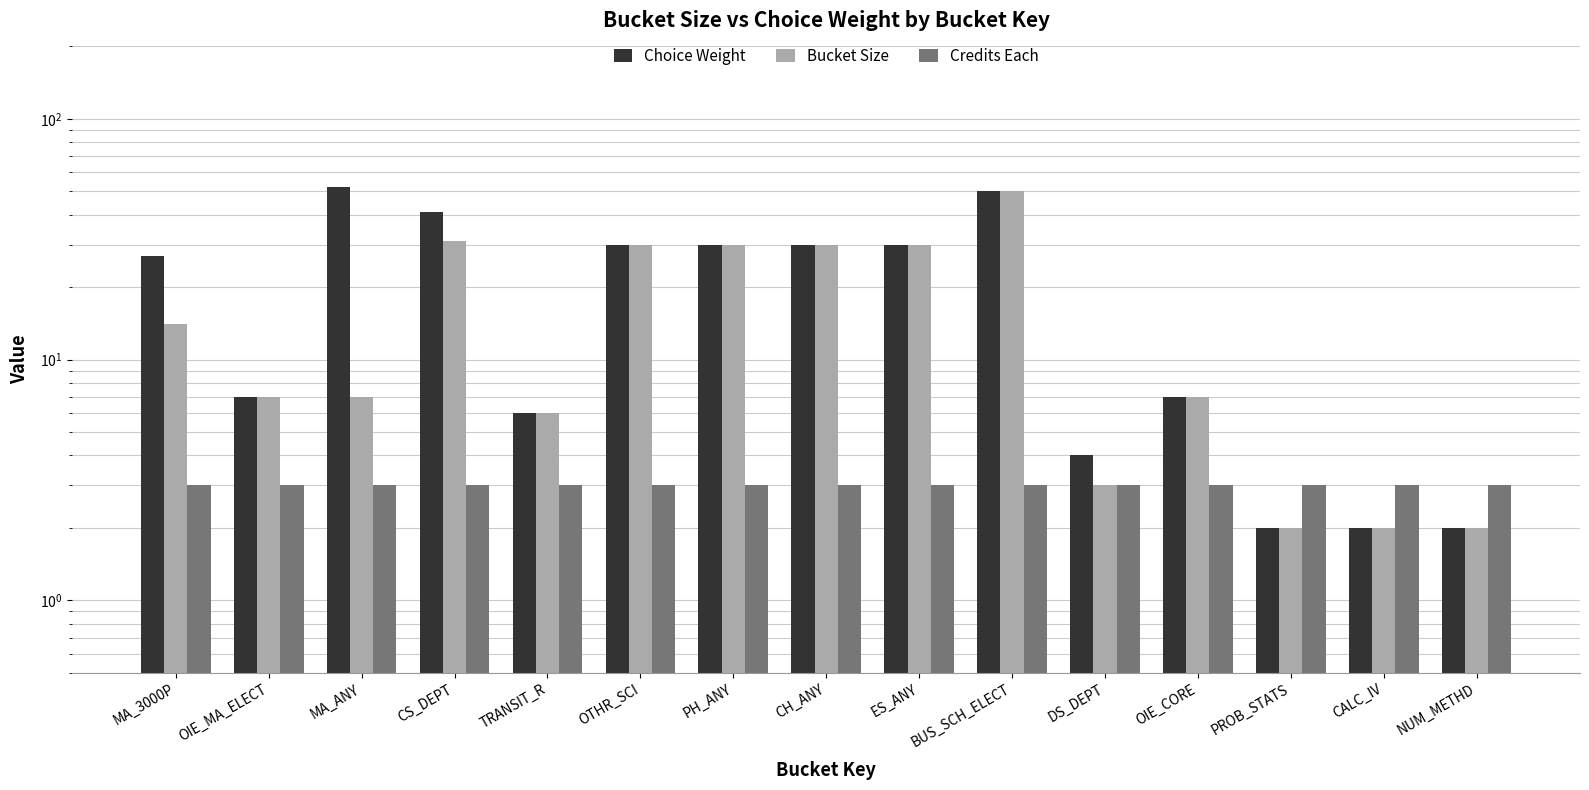

Reading left to right, transcribe all the data shown in this chart.

Choice Weight: MA_3000P=27	OIE_MA_ELECT=7	MA_ANY=52	CS_DEPT=41	TRANSIT_R=6	OTHR_SCI=30	PH_ANY=30	CH_ANY=30	ES_ANY=30	BUS_SCH_ELECT=50	DS_DEPT=4	OIE_CORE=7	PROB_STATS=2	CALC_IV=2	NUM_METHD=2
Bucket Size: MA_3000P=14	OIE_MA_ELECT=7	MA_ANY=7	CS_DEPT=31	TRANSIT_R=6	OTHR_SCI=30	PH_ANY=30	CH_ANY=30	ES_ANY=30	BUS_SCH_ELECT=50	DS_DEPT=3	OIE_CORE=7	PROB_STATS=2	CALC_IV=2	NUM_METHD=2
Credits Each: MA_3000P=3	OIE_MA_ELECT=3	MA_ANY=3	CS_DEPT=3	TRANSIT_R=3	OTHR_SCI=3	PH_ANY=3	CH_ANY=3	ES_ANY=3	BUS_SCH_ELECT=3	DS_DEPT=3	OIE_CORE=3	PROB_STATS=3	CALC_IV=3	NUM_METHD=3